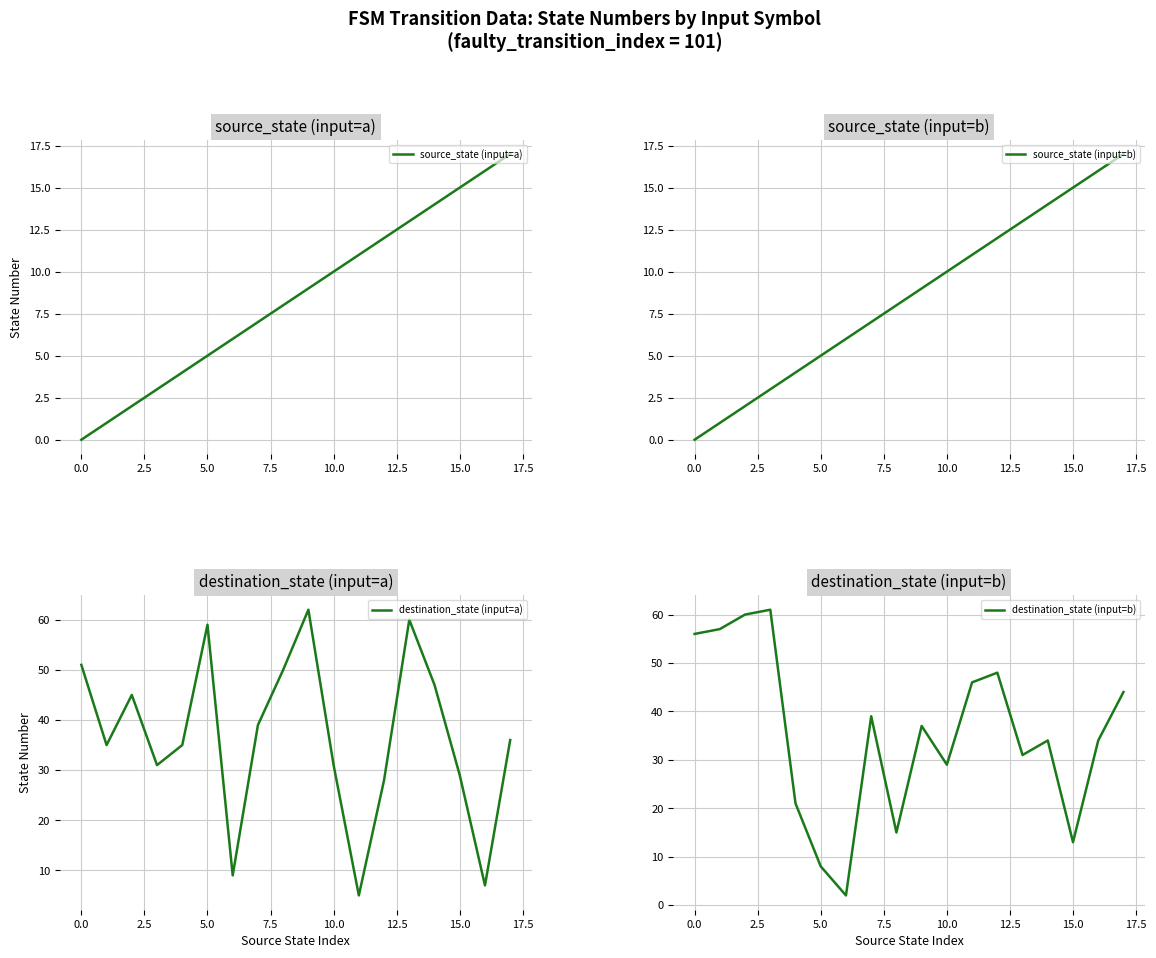

What is the maximum value for source_state (input=a)?

17